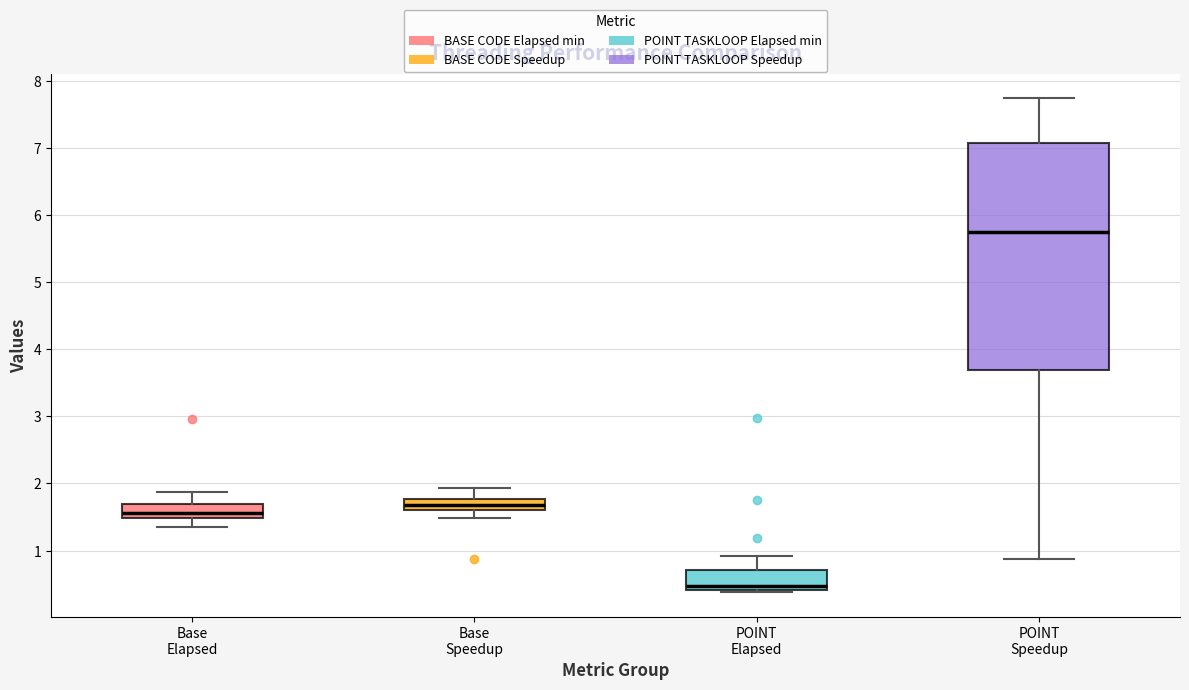

Reading left to right, read every box against the y-axis: the position of its median line, the range the box covers, and the ends of its whiskers. The values are not printed on the chart, so give them approximately, as read against the axis.

Base Elapsed: median 1.6, box 1.5 to 1.7, whiskers 1.3 to 1.9
Base Speedup: median 1.7, box 1.6 to 1.8, whiskers 1.5 to 1.9
POINT Elapsed: median 0.5, box 0.4 to 0.7, whiskers 0.4 (just below the box's lower edge) to 0.9
POINT Speedup: median 5.7, box 3.7 to 7.1, whiskers 0.9 to 7.7